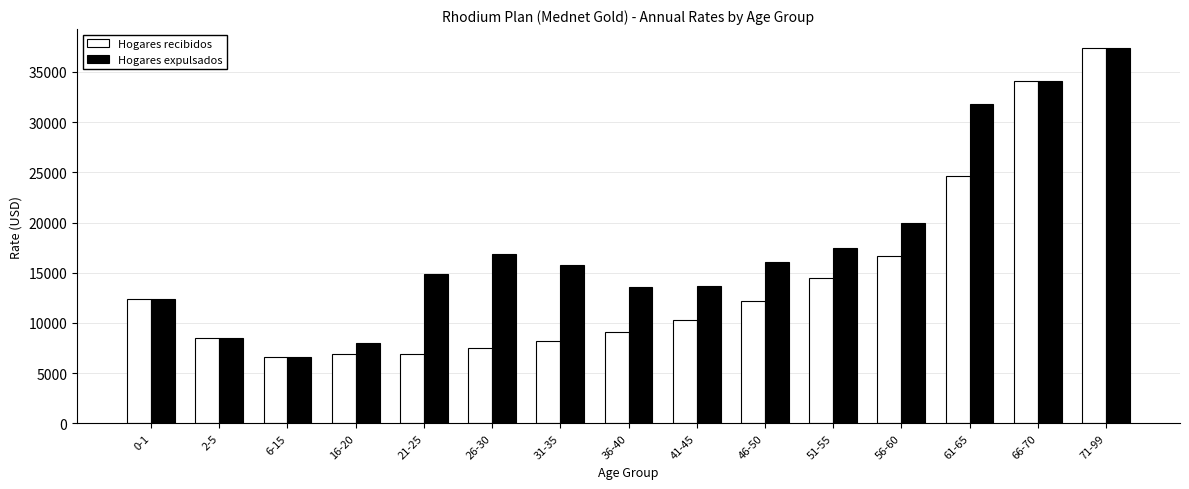

At which category is the sum across all series the highest?

71-99